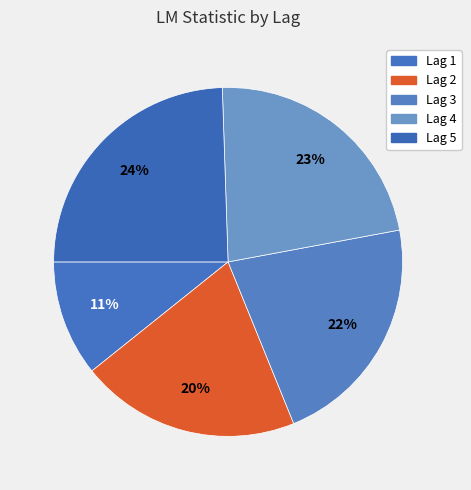

Count the number of slices in the pie.

5